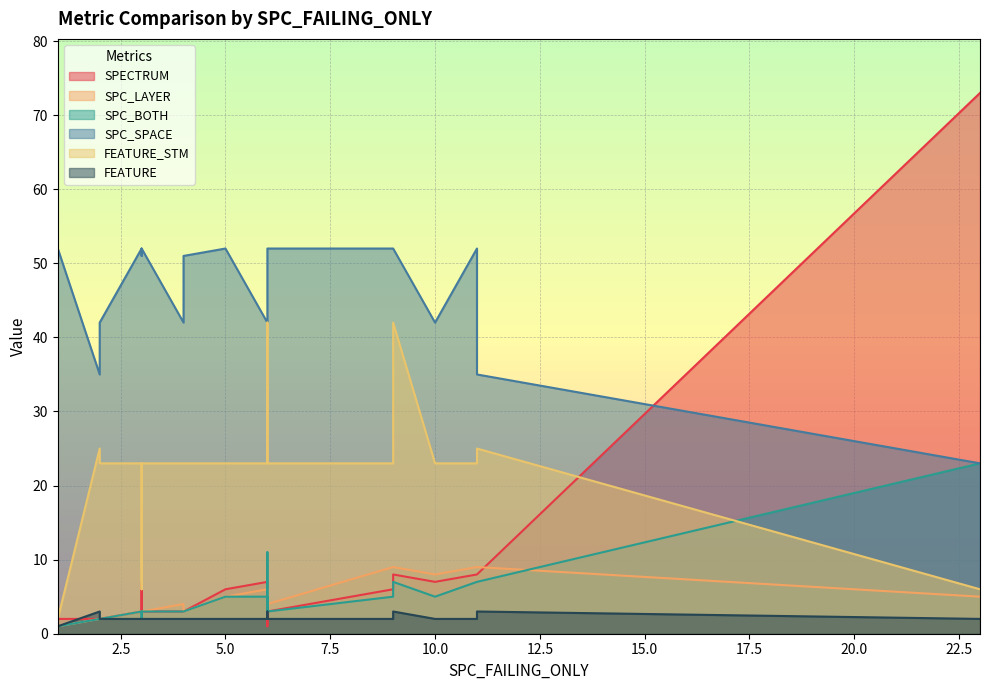

Rank the series at 13 from lowest to highest value.

FEATURE, SPC_LAYER, SPC_BOTH, SPECTRUM, FEATURE_STM, SPC_SPACE